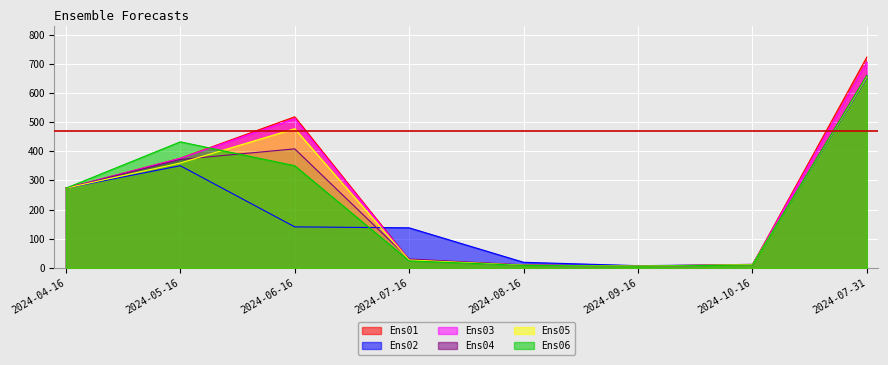

What is the approximate value of Ens01 at 2024-05-16?

376.4